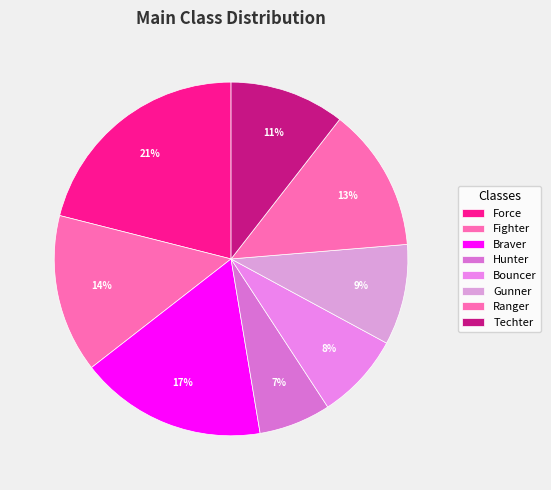

Which has a higher value, Ranger or Hunter?

Ranger